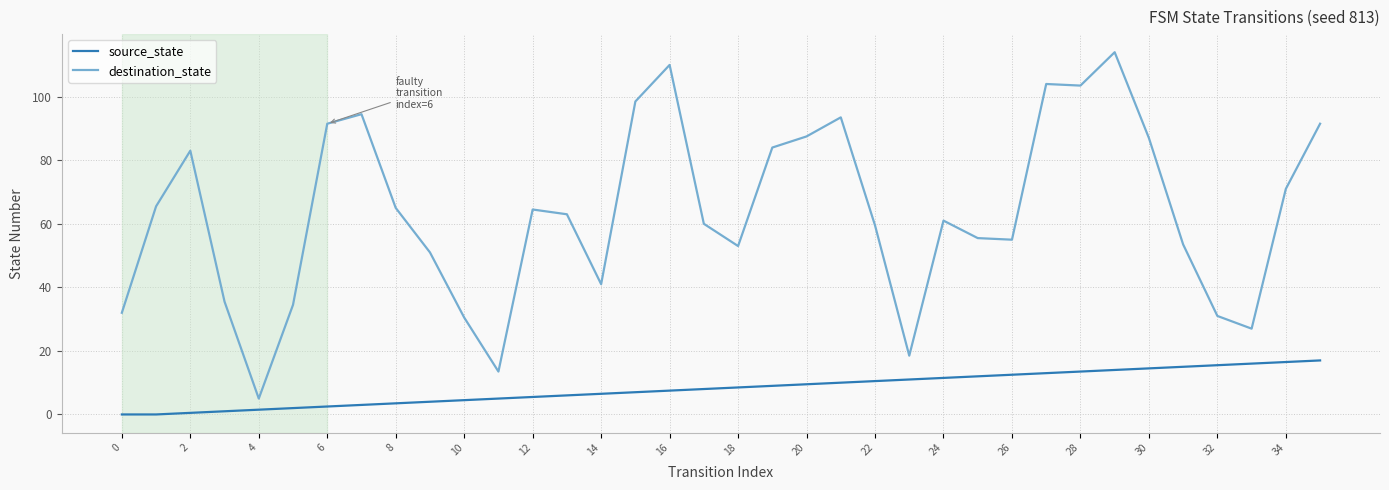

Which series has the widest spread of values?

destination_state